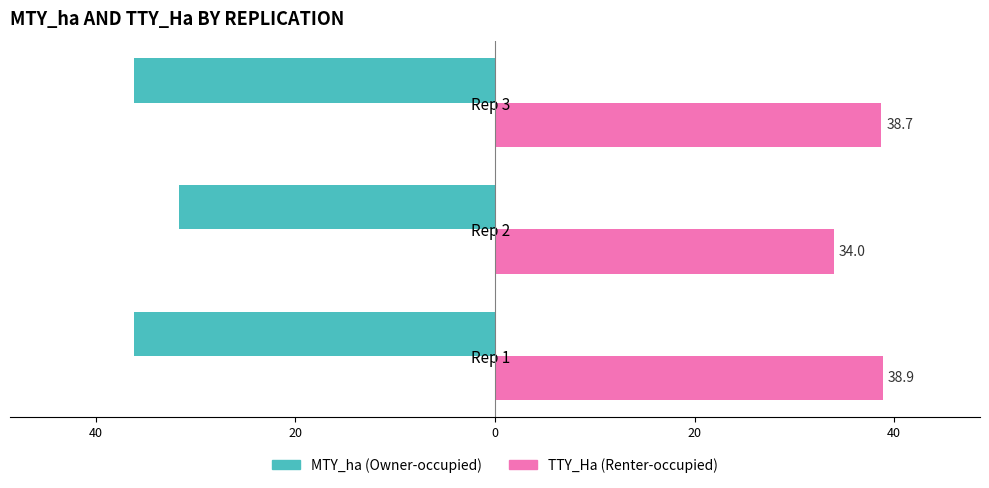

At how many categories does at least one series exceed 32?

3